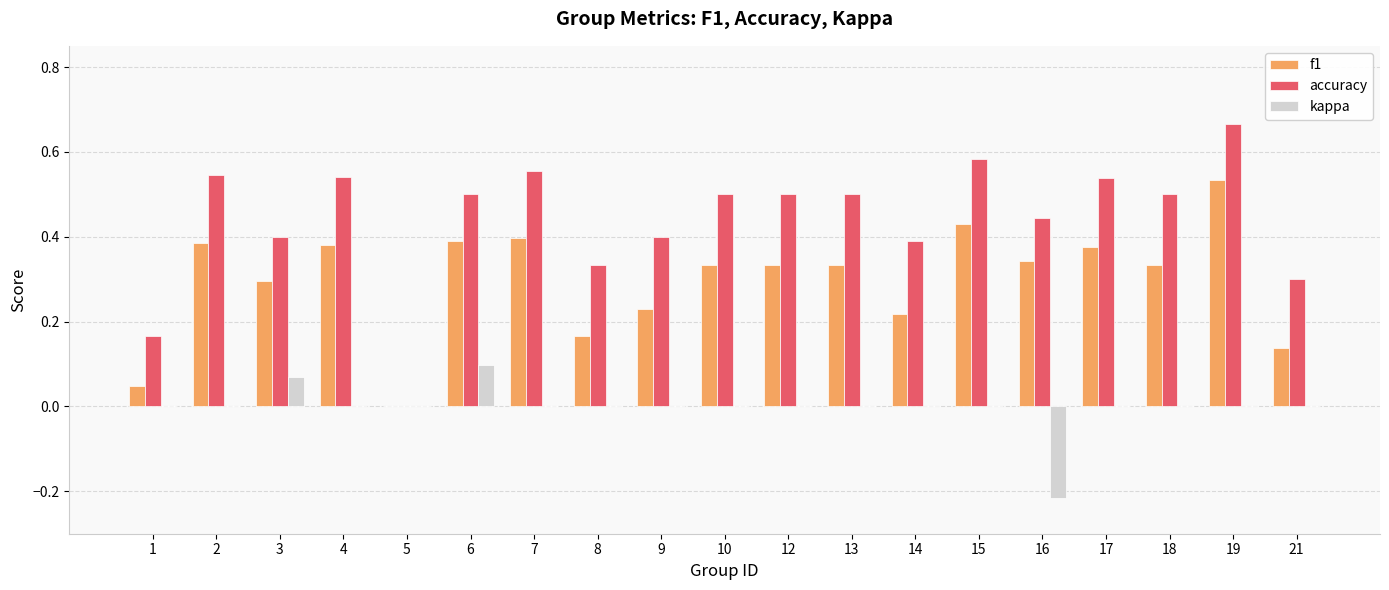

Does the chart contain stacked bars?

No